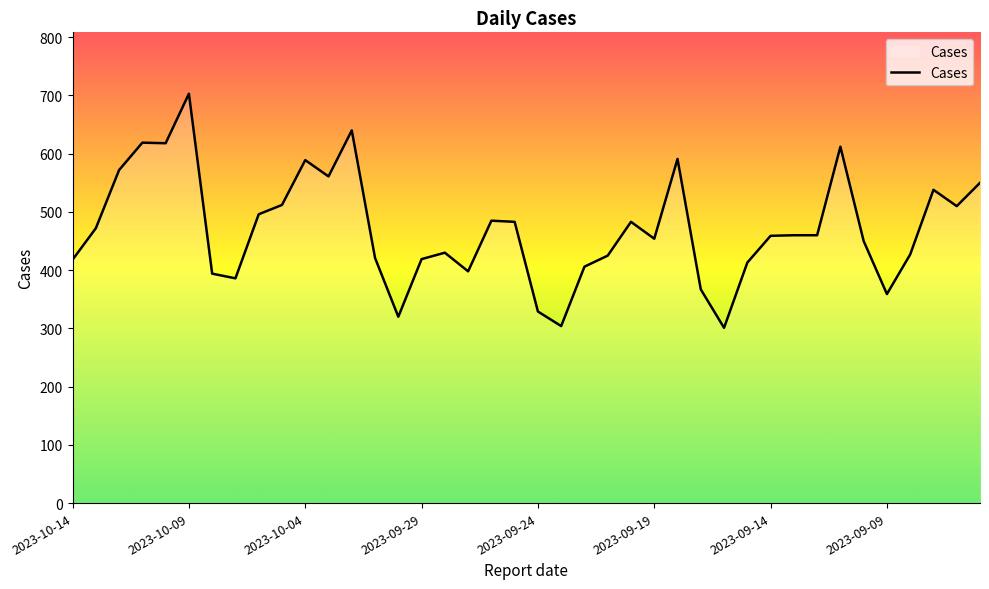

What is the difference between the maximum and minimum values?

402